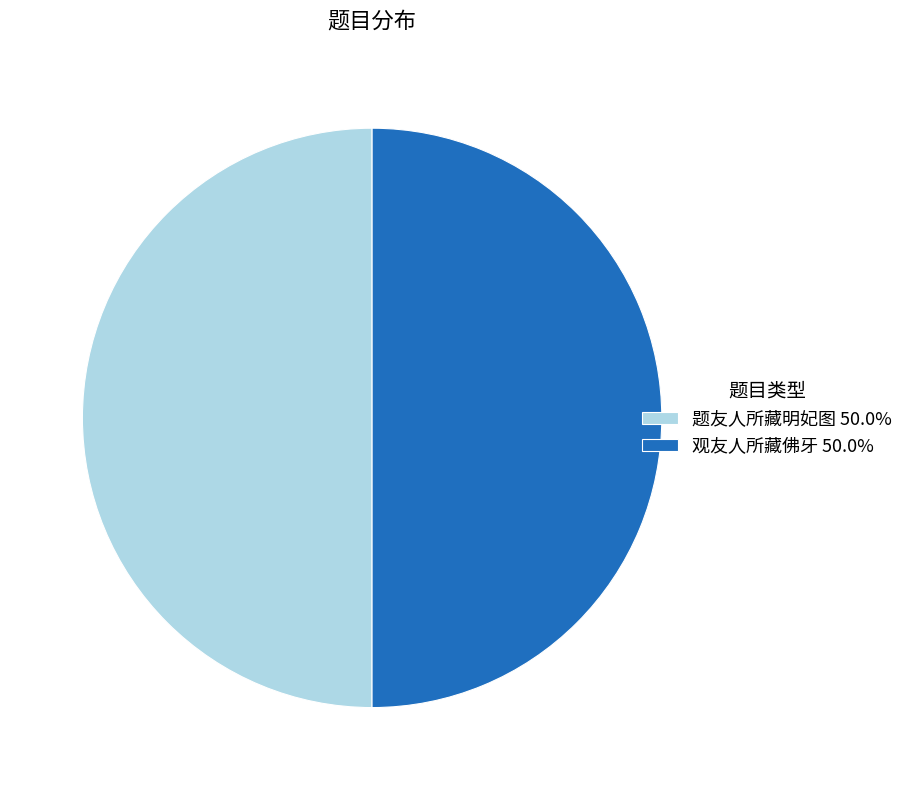

True or false: 题友人所藏明妃图 accounts for 43% of the total.

False